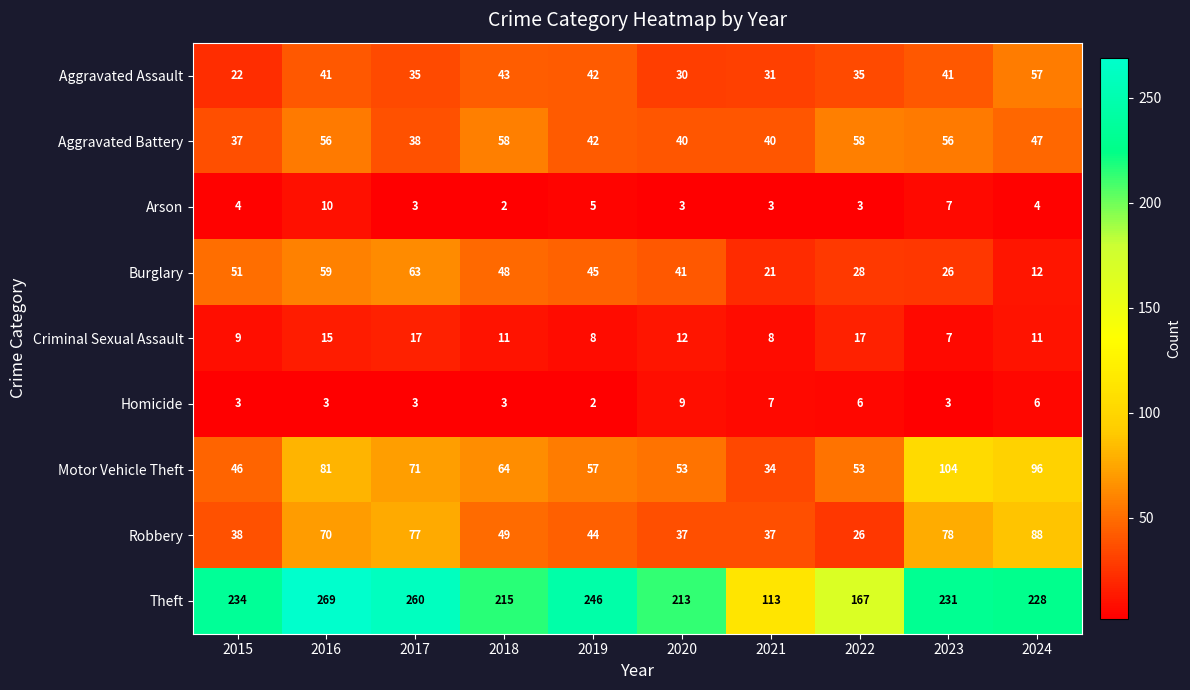

Which series has the widest spread of values?

Theft